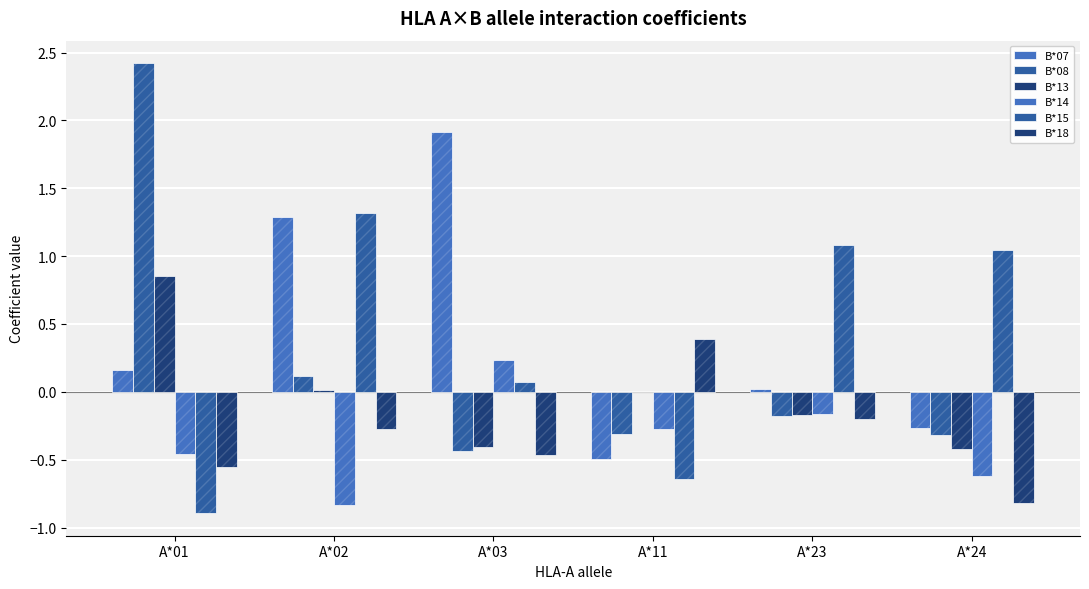

What is the sum of the B*15 values at A*23 and A*24?

2.1